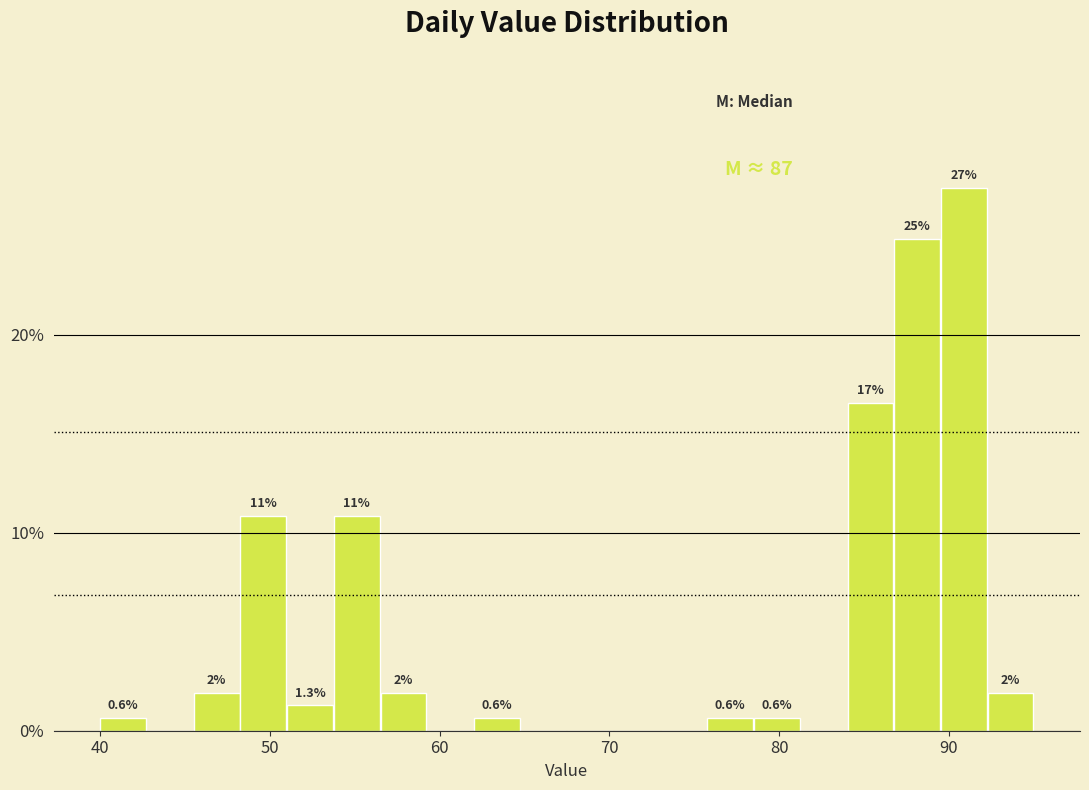

Around what value on the x-axis is the tallest bar? Give the approximate position of its centre, as read against the axis.

91